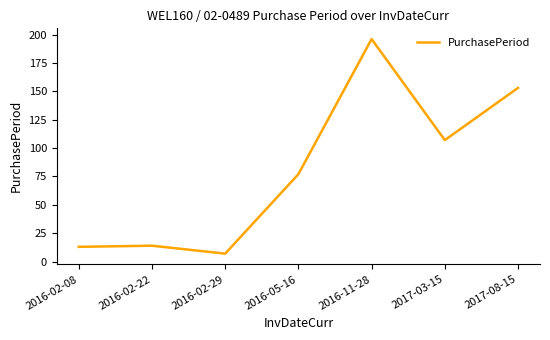

What is the difference between the second highest and second lowest values?

140